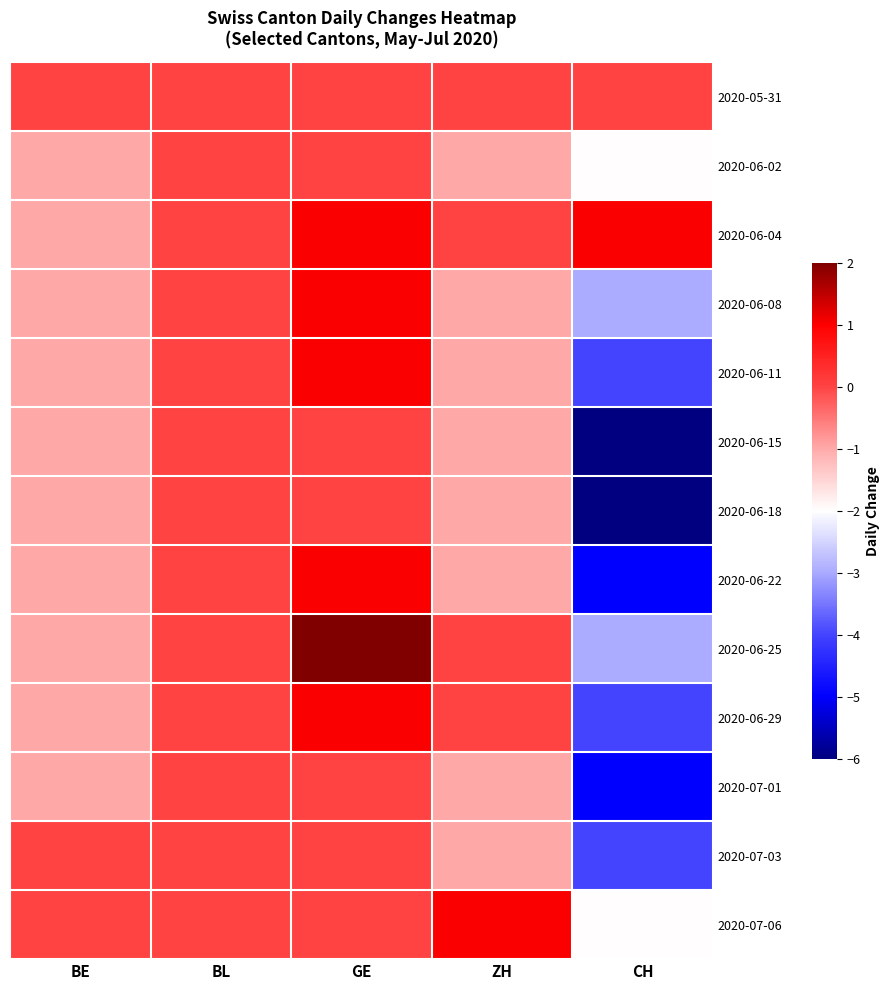

Reading left to right, what are all the values shown in this chart?

2020-05-31: BE=0	BL=0	GE=0	ZH=0	CH=0
2020-06-02: BE=-1	BL=0	GE=0	ZH=-1	CH=-2
2020-06-04: BE=-1	BL=0	GE=1	ZH=0	CH=1
2020-06-08: BE=-1	BL=0	GE=1	ZH=-1	CH=-3
2020-06-11: BE=-1	BL=0	GE=1	ZH=-1	CH=-4
2020-06-15: BE=-1	BL=0	GE=0	ZH=-1	CH=-6
2020-06-18: BE=-1	BL=0	GE=0	ZH=-1	CH=-6
2020-06-22: BE=-1	BL=0	GE=1	ZH=-1	CH=-5
2020-06-25: BE=-1	BL=0	GE=2	ZH=0	CH=-3
2020-06-29: BE=-1	BL=0	GE=1	ZH=0	CH=-4
2020-07-01: BE=-1	BL=0	GE=0	ZH=-1	CH=-5
2020-07-03: BE=0	BL=0	GE=0	ZH=-1	CH=-4
2020-07-06: BE=0	BL=0	GE=0	ZH=1	CH=-2